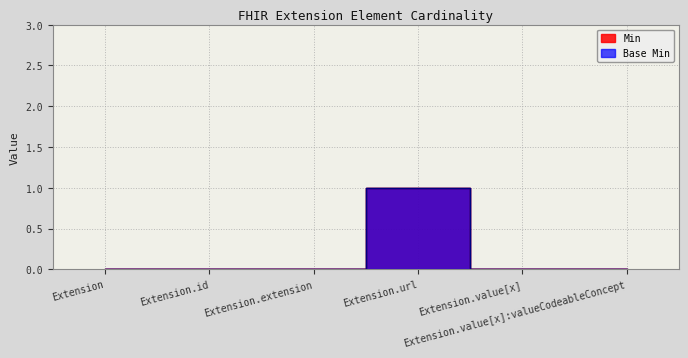

True or false: Min and Base Min intersect in this chart.

False